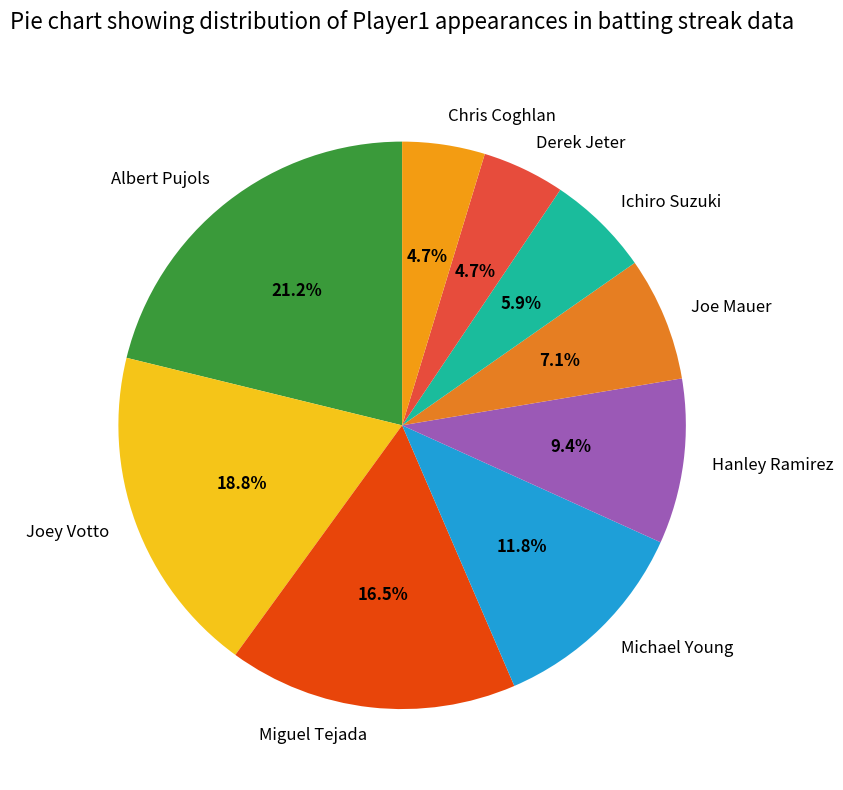

Count the number of slices in the pie.

9